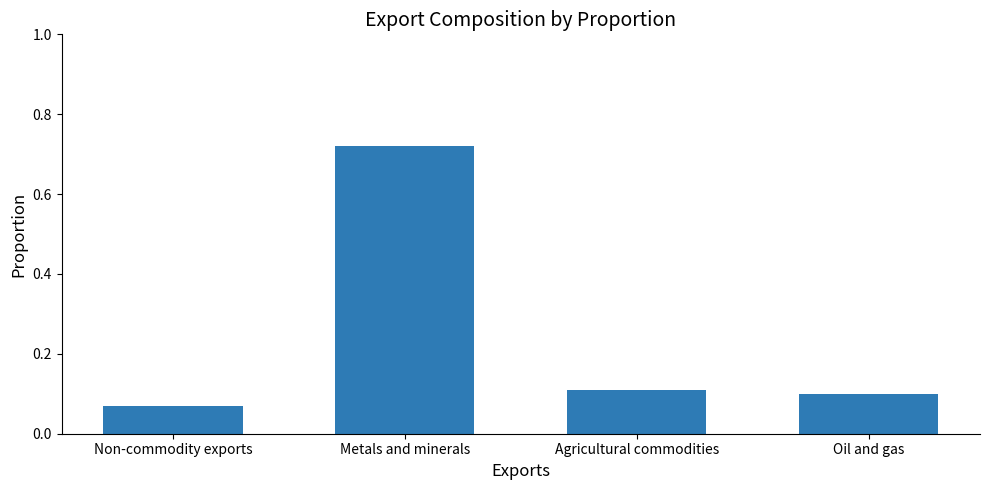

Is it true that the value at Non-commodity exports is 0.1?

True